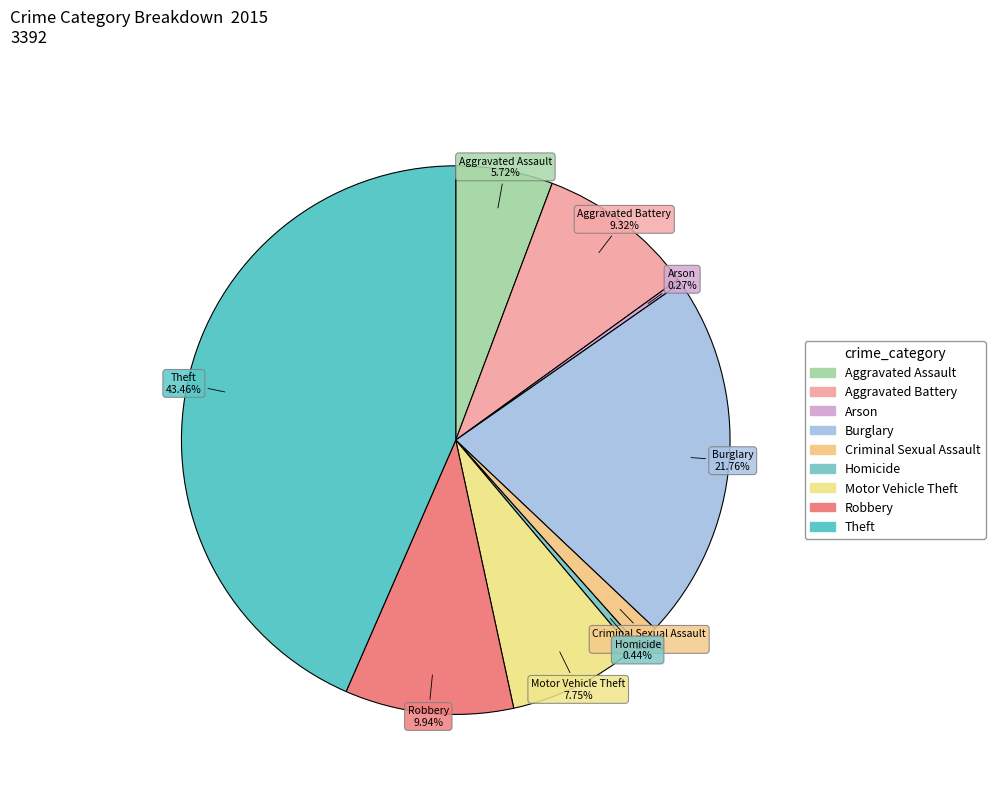

Is it true that Burglary is 17% of the pie?

False